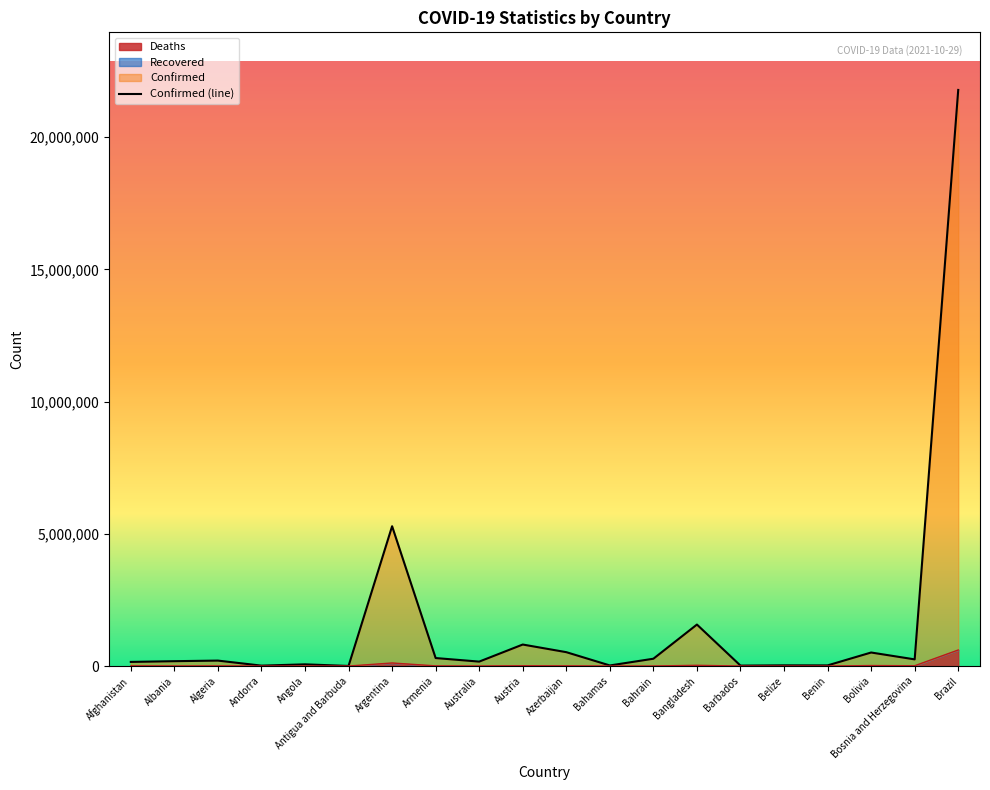

Reading right to left, extract all data points from this chart.

Confirmed: 21781436	252083	511854	24749	26625	16782	1568857	276718	22351	524788	813334	167823	302450	5286074	4040	64226	15505	206160	183873	156166
Deaths: 607068	11477	18911	161	491	151	27847	1393	643	6995	11316	1708	6189	115916	102	1705	130	5907	2902	7268